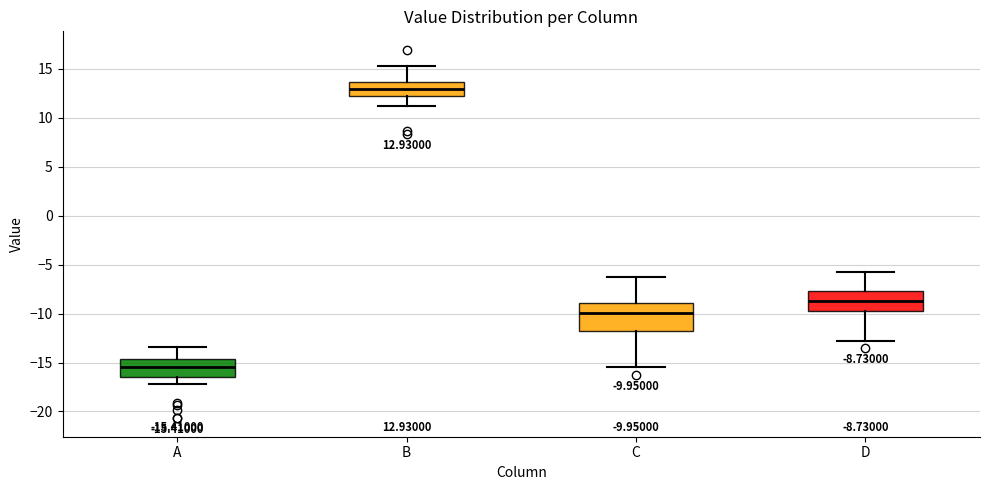

Which box has the highest median line?

B